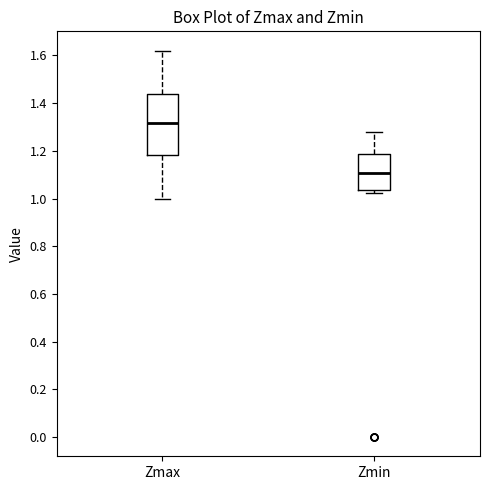

Which box is the tallest, from its lower edge to its upper edge?

Zmax